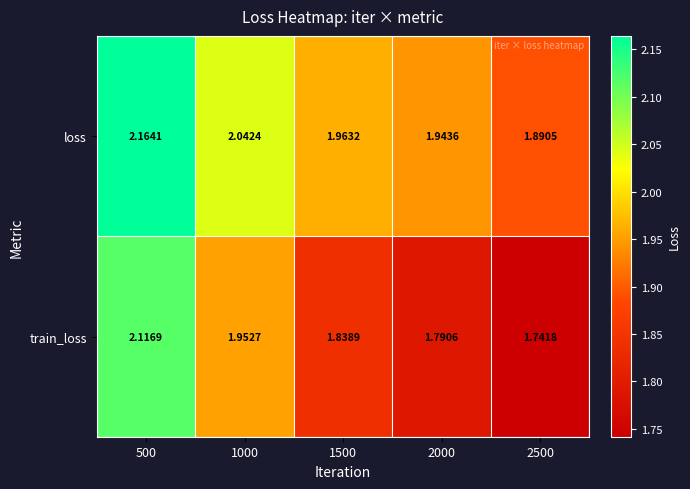

Is the value of loss at 1000 greater than the value of train_loss at 2000?

Yes